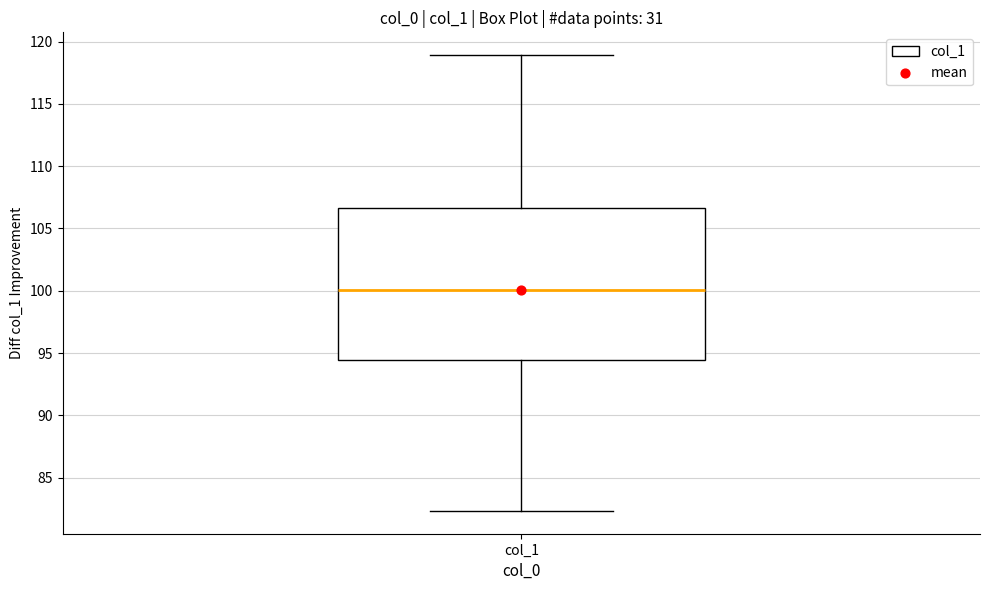

Where does the upper whisker of the box for col_1 end on the y-axis? The values are not printed on the chart, so give them approximately, as read against the axis.

119.0